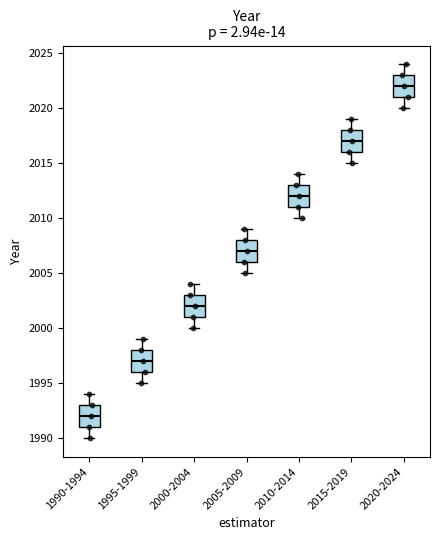

Where does the lower whisker of the box for 2000-2004 end on the y-axis? The values are not printed on the chart, so give them approximately, as read against the axis.

2000